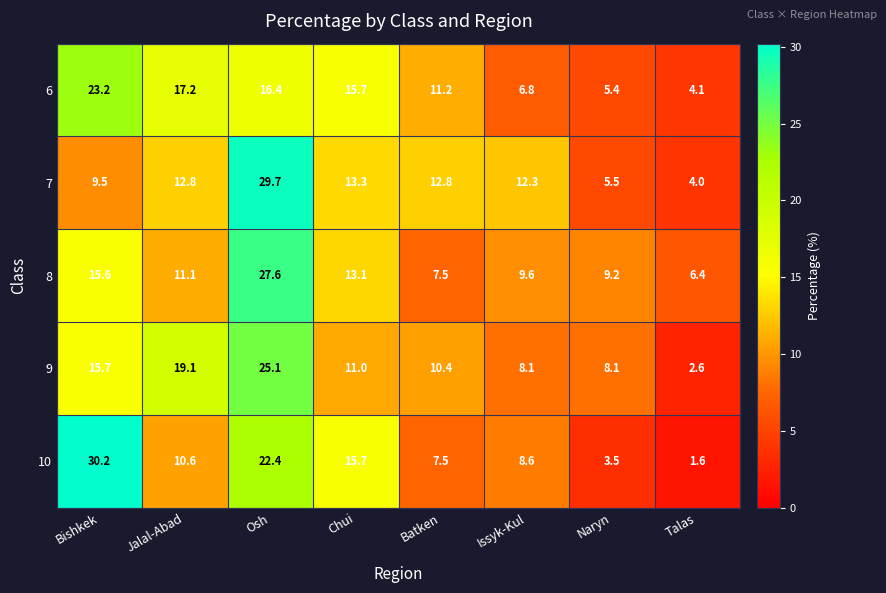

At which label does 9 first exceed 11?

Bishkek